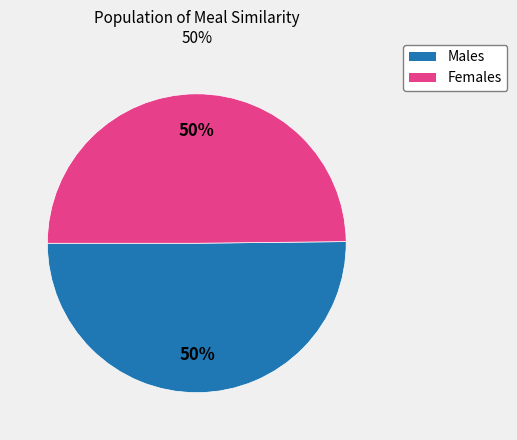

To the nearest percent, what is the average slice percentage?

50%